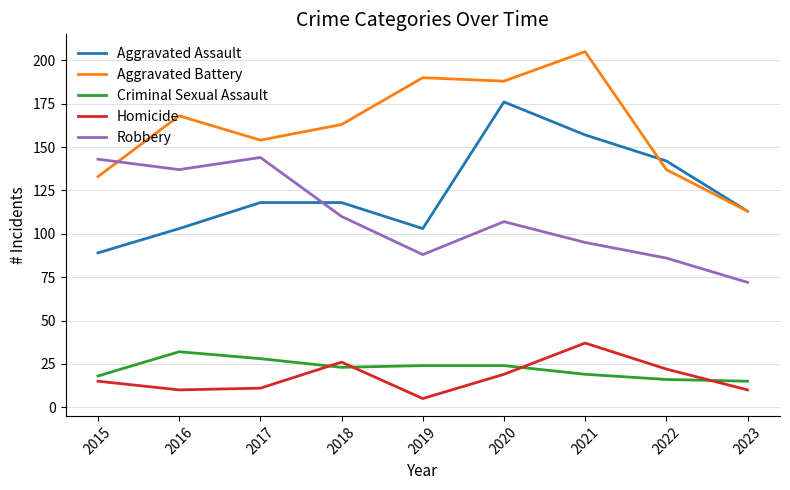

Which series changed the most between 2021 and 2022?

Aggravated Battery